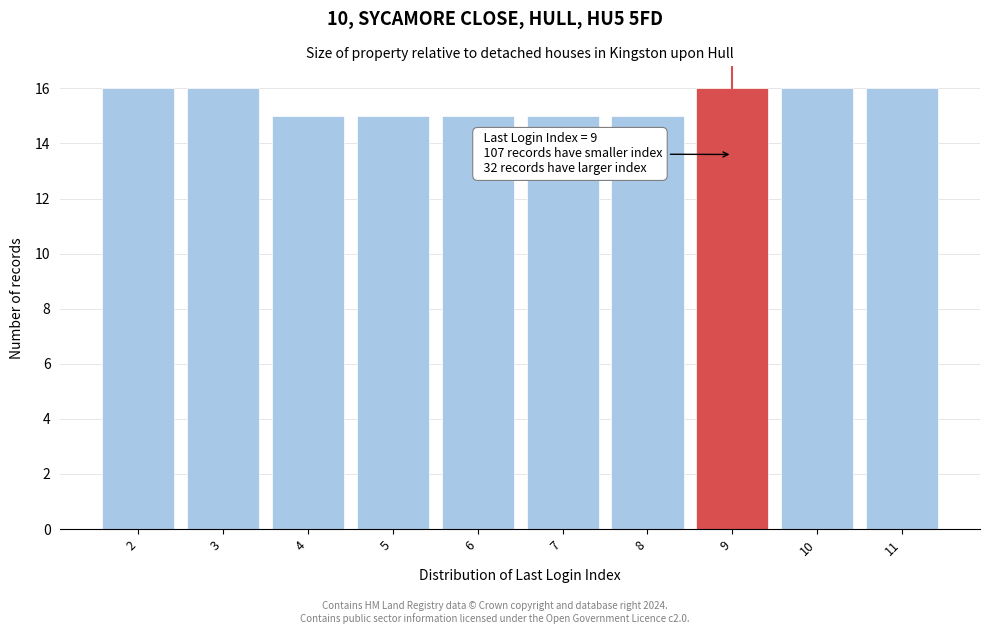

Reading right to left, list all the values displayed in this chart.

11=16	10=16	9=16	8=15	7=15	6=15	5=15	4=15	3=16	2=16